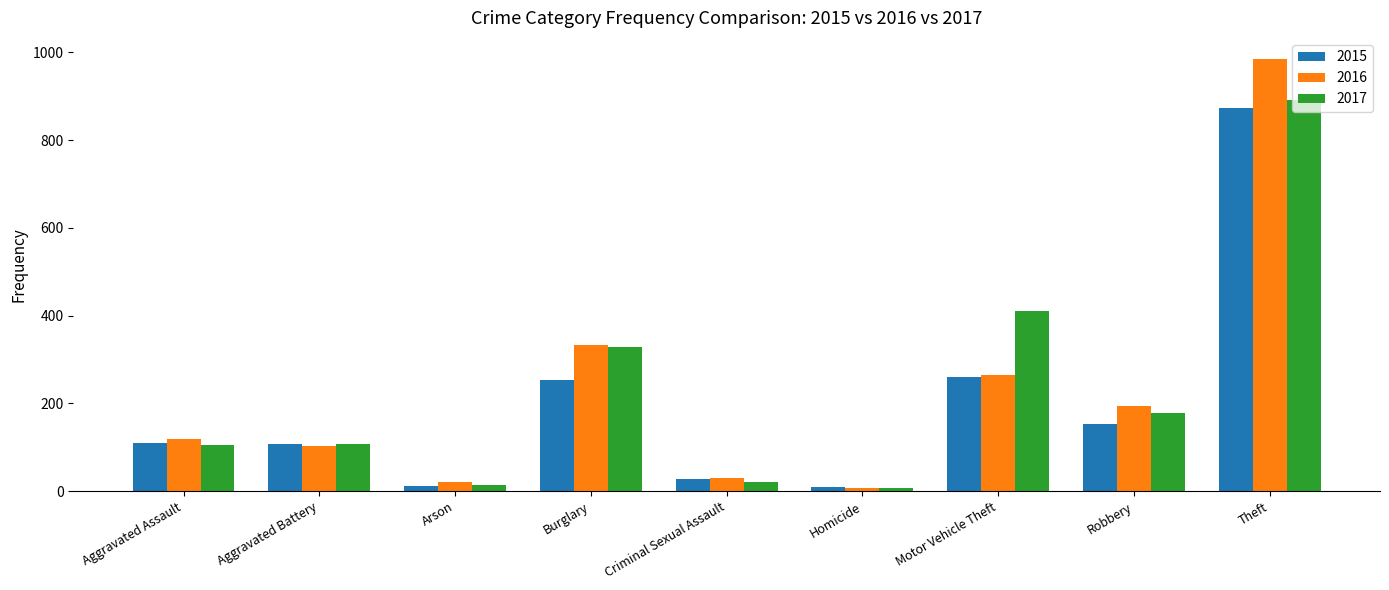

What is the total value across all series at Robbery?

526